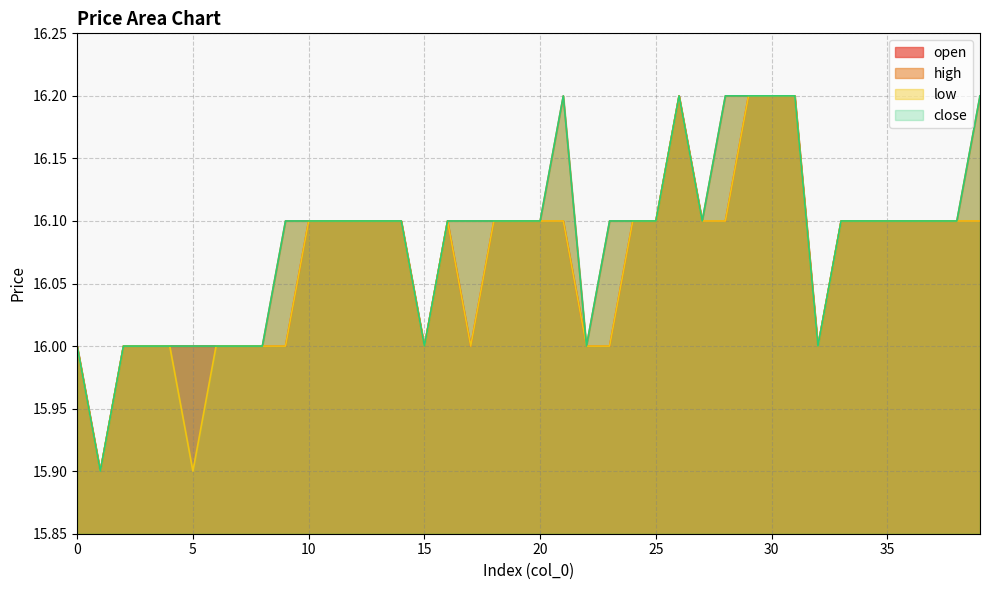

What is the minimum value shown in the chart?

15.9